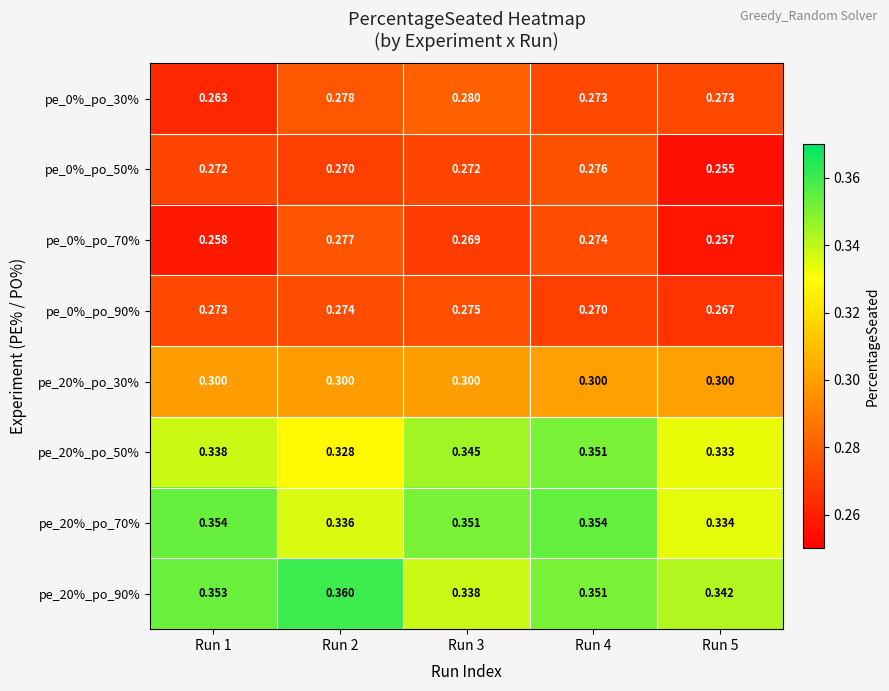

Is the value of pe_20%_po_70% at Run 2 greater than the value of pe_20%_po_30% at Run 4?

Yes